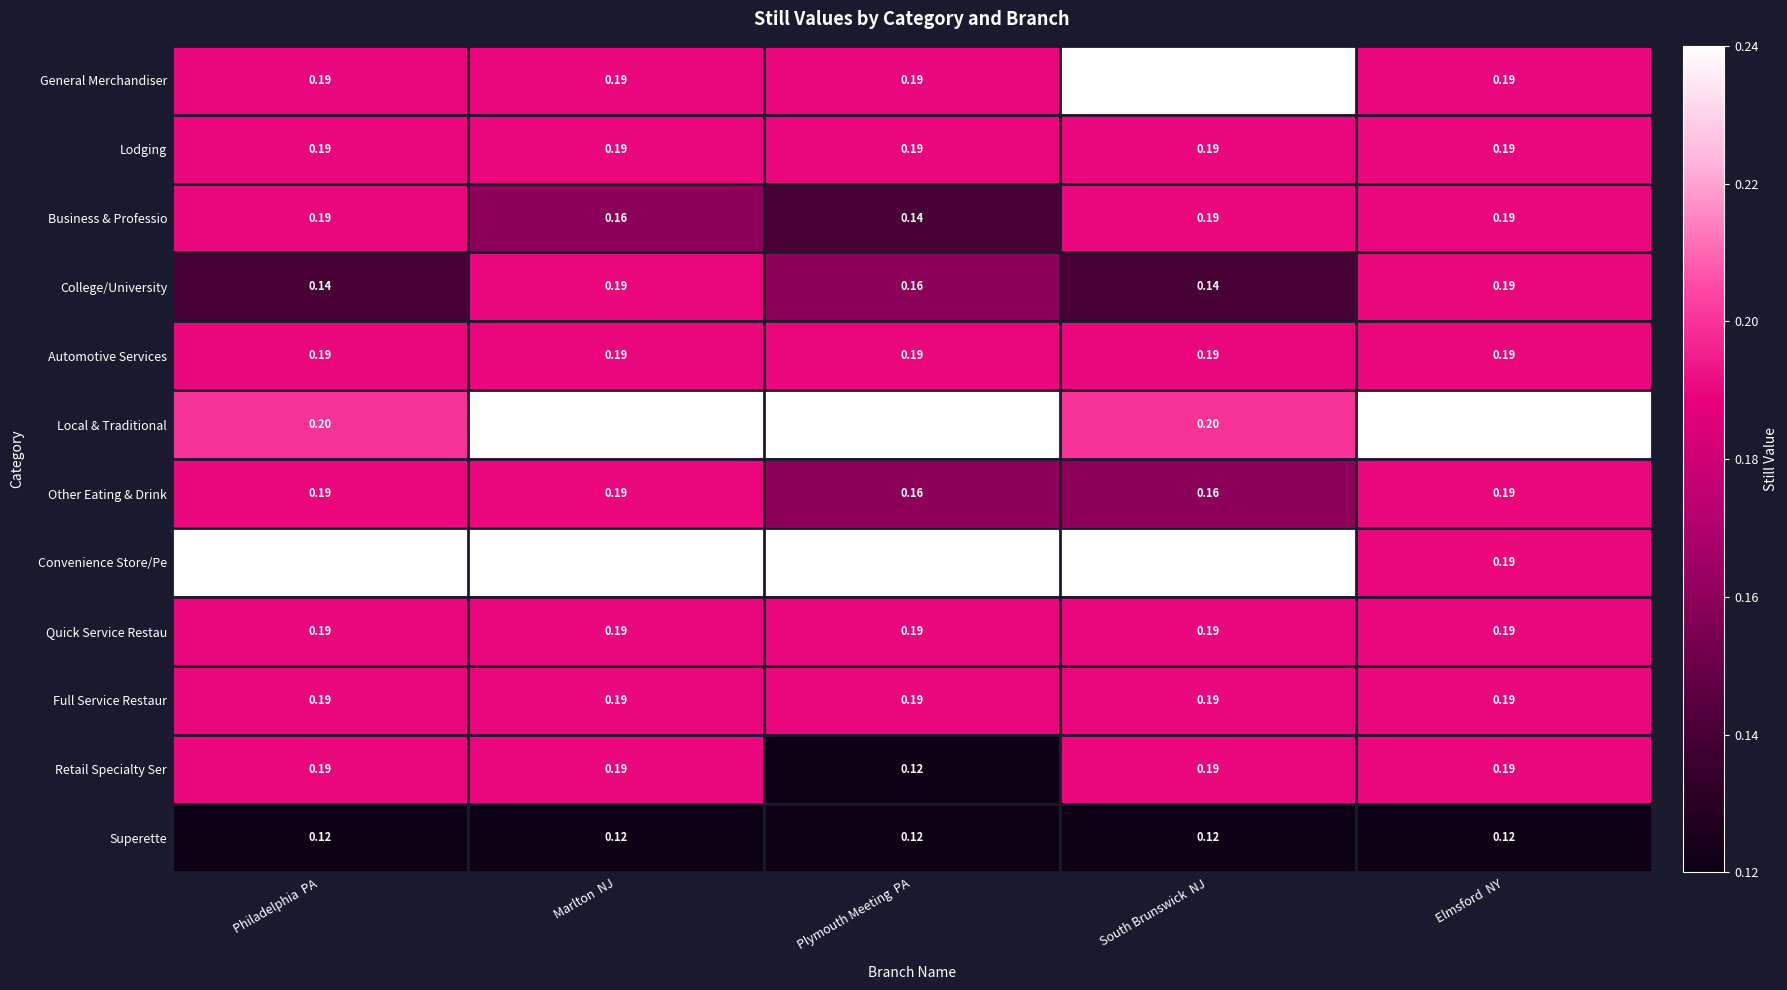

Between Philadelphia  PA and Plymouth Meeting  PA, which series saw the biggest shift?

Retail Specialty Ser